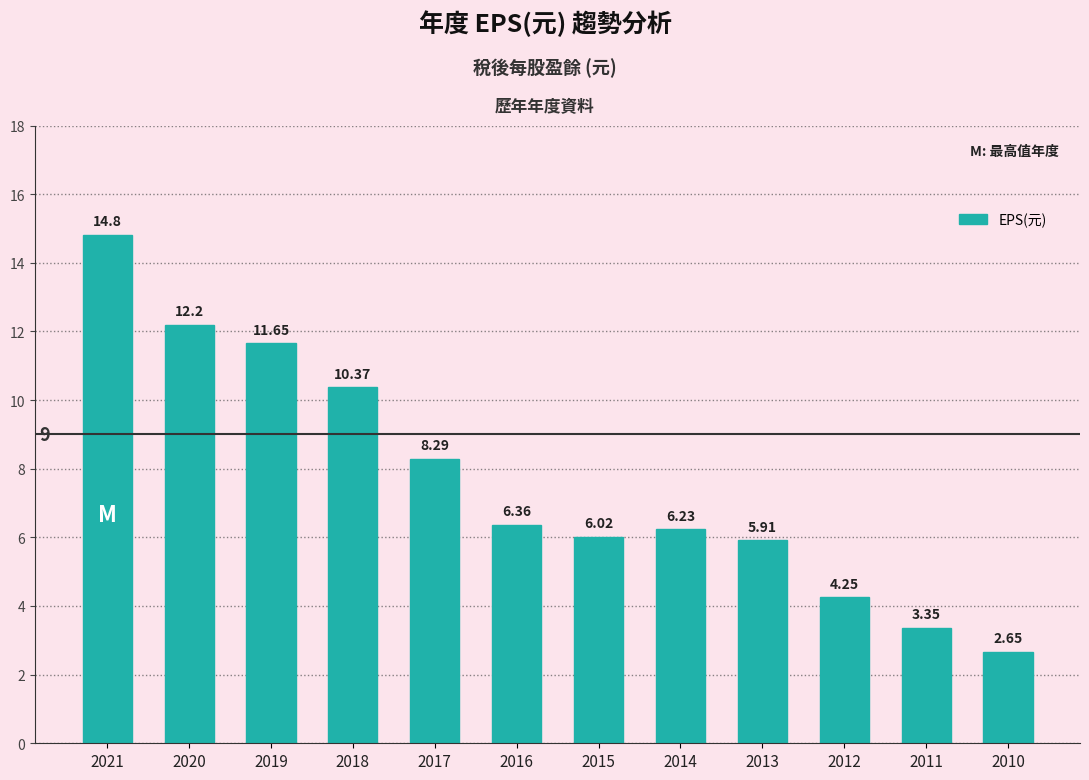

Does the chart contain any negative values?

No